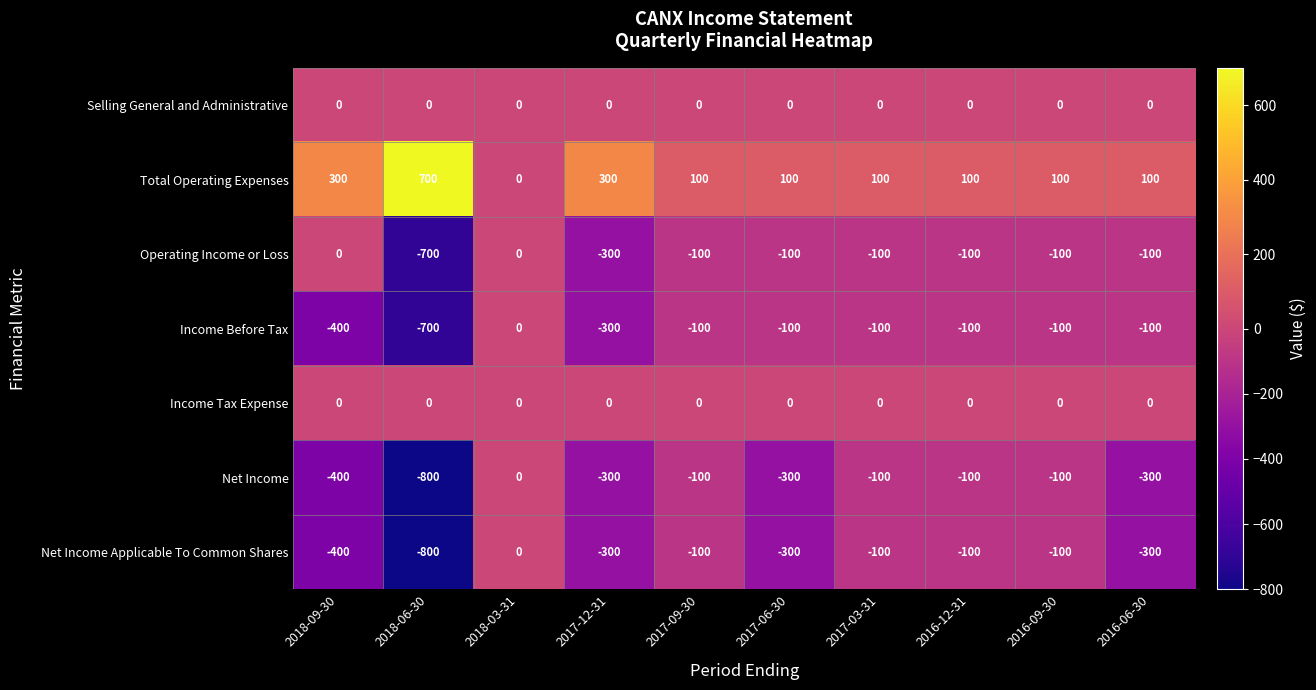

True or false: Income Tax Expense has a value of 0 at 2017-06-30.

True